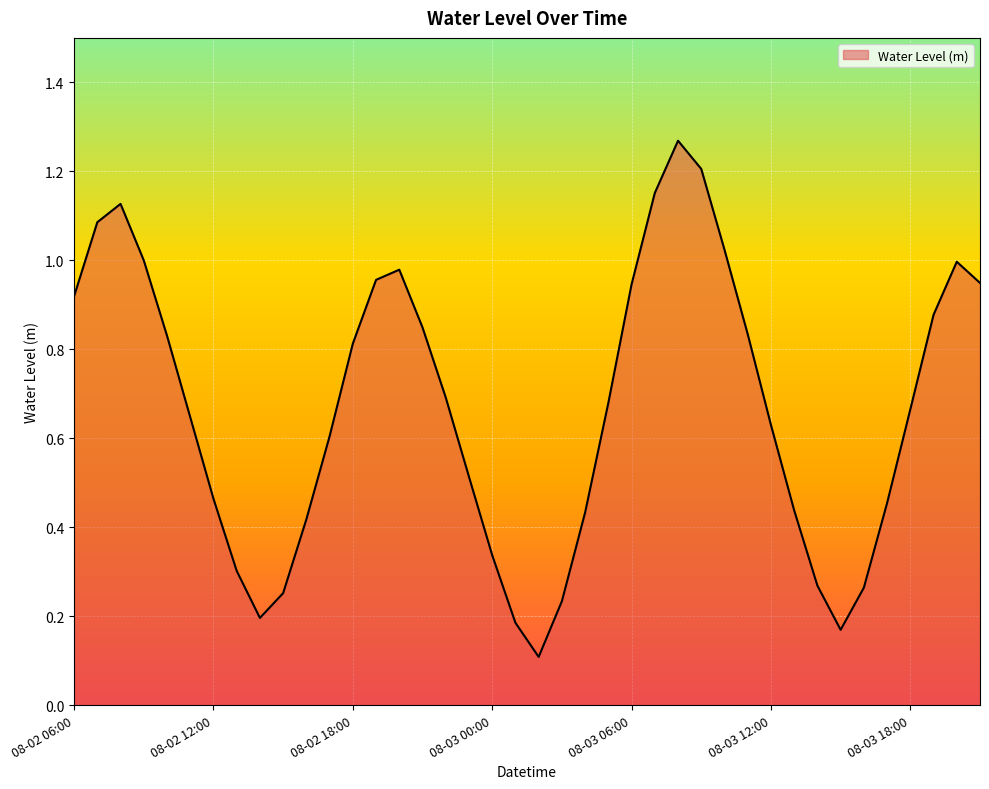

Rank the categories by value from lowest to highest.

08-03 02:00, 08-03 15:00, 08-03 01:00, 08-02 14:00, 08-03 03:00, 08-02 15:00, 08-03 16:00, 08-03 14:00, 08-02 13:00, 08-03 00:00, 08-02 16:00, 08-03 04:00, 08-03 13:00, 08-03 17:00, 08-02 12:00, 08-02 23:00, 08-02 17:00, 08-03 12:00, 08-02 11:00, 08-03 18:00, 08-03 05:00, 08-02 22:00, 08-02 18:00, 08-02 10:00, 08-03 11:00, 08-02 21:00, 08-03 19:00, 08-02 06:00, 08-03 06:00, 08-03 21:00, 08-02 19:00, 08-02 20:00, 08-03 20:00, 08-02 09:00, 08-03 10:00, 08-02 07:00, 08-02 08:00, 08-03 07:00, 08-03 09:00, 08-03 08:00